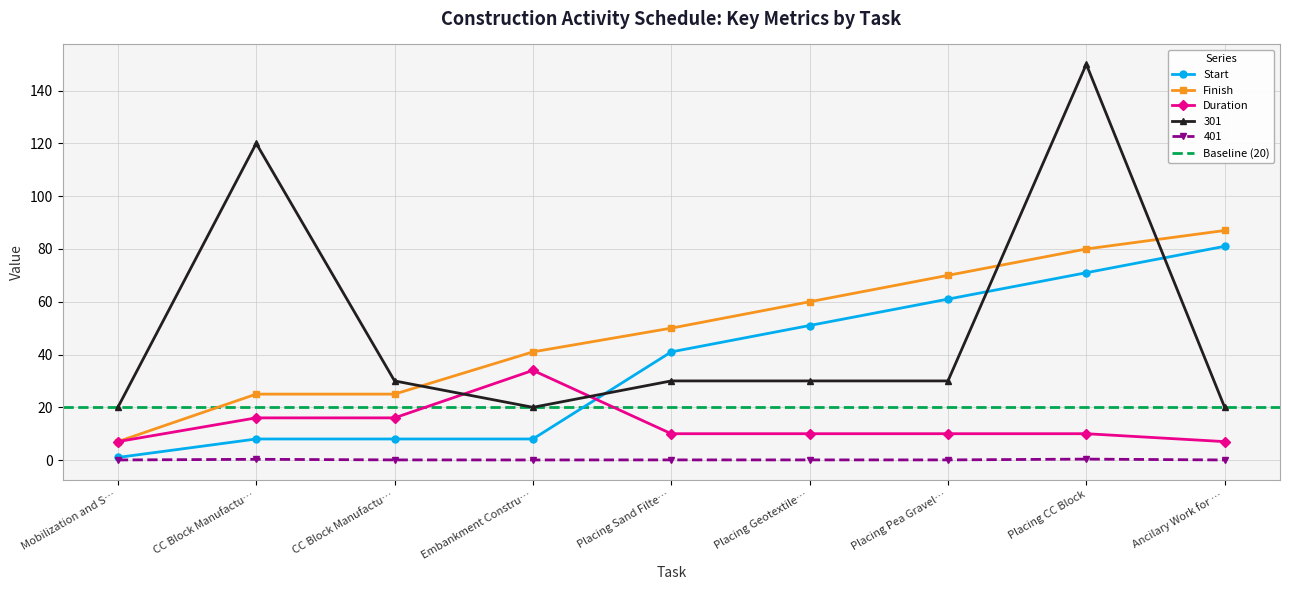

What is the sum of all Start values?

330.0